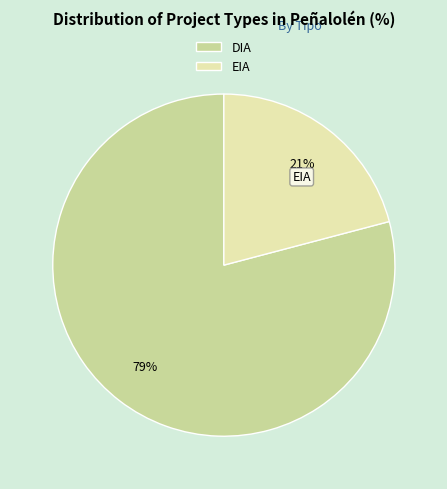

To the nearest percent, what is the average slice percentage?

50%